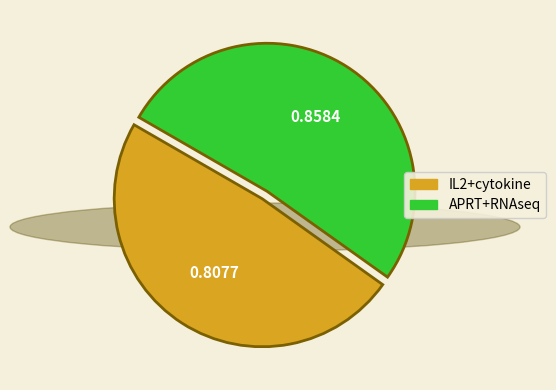

True or false: APRT+RNAseq accounts for 52% of the total.

True